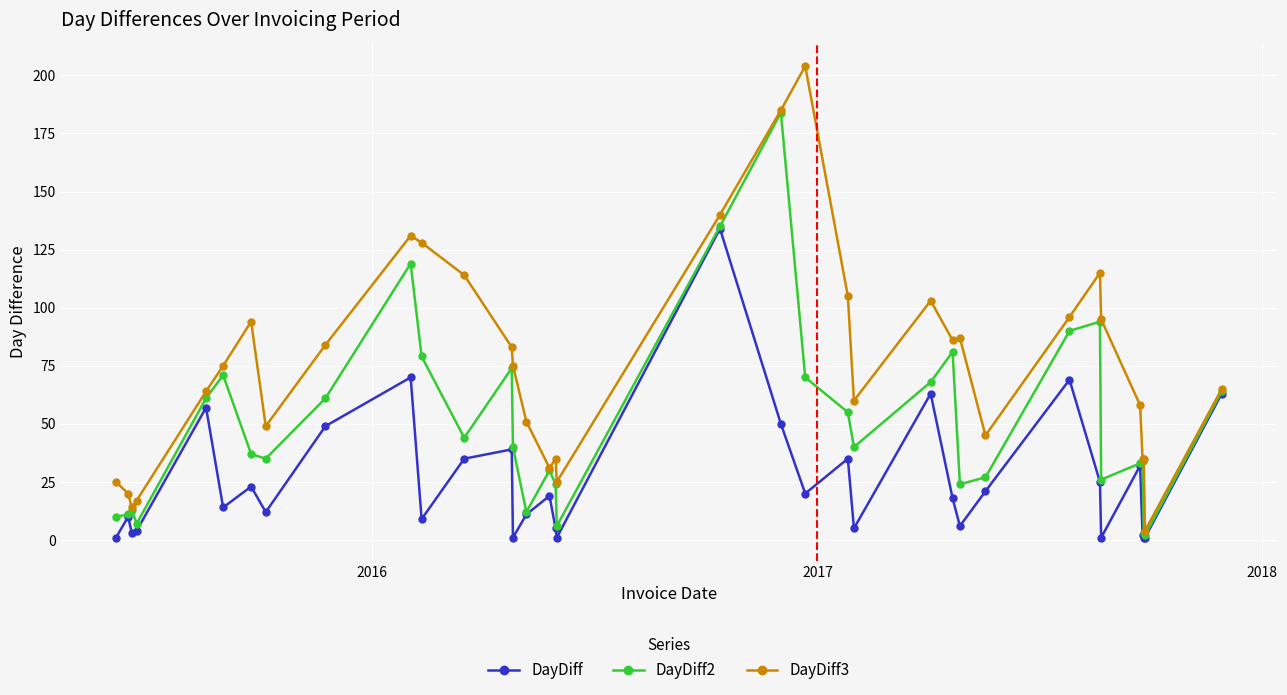

Does the chart display data point markers on the line(s)?

Yes